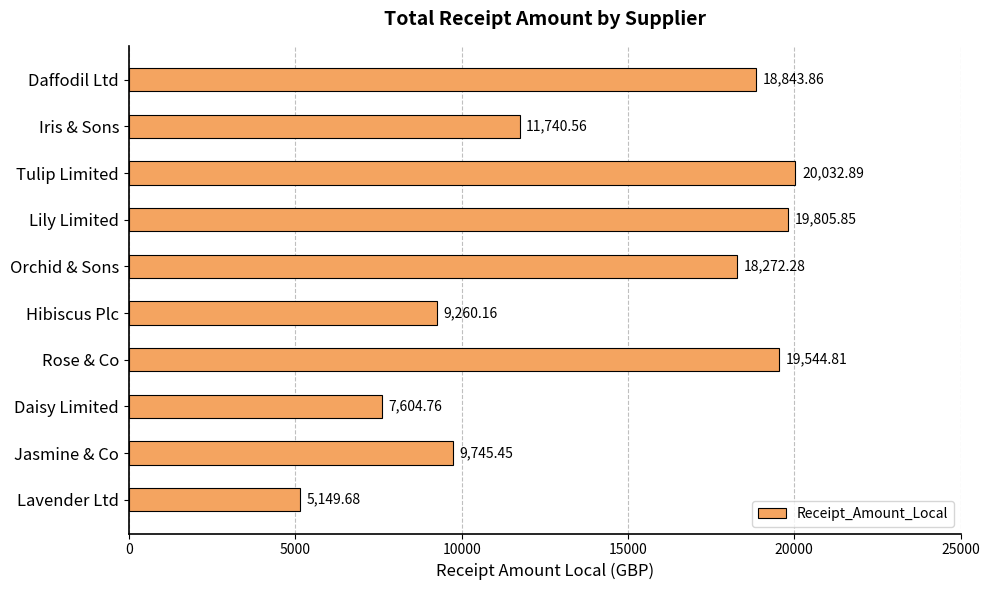

What is the sum of all values?

140000.3